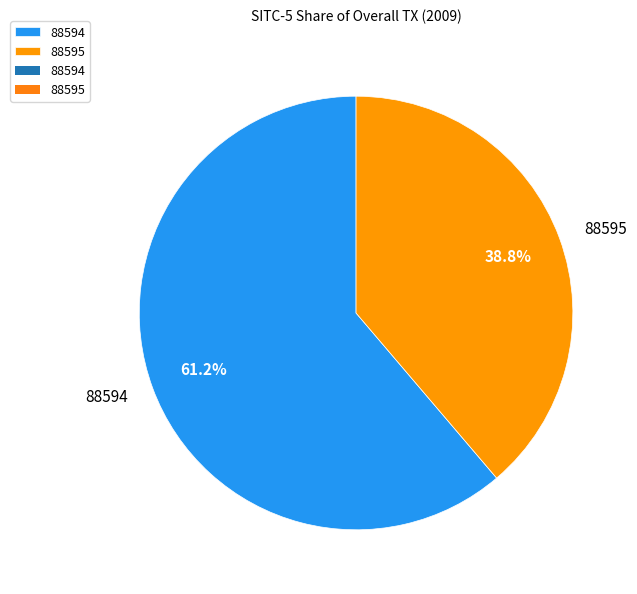

Rank the categories by value from lowest to highest.

88595, 88594